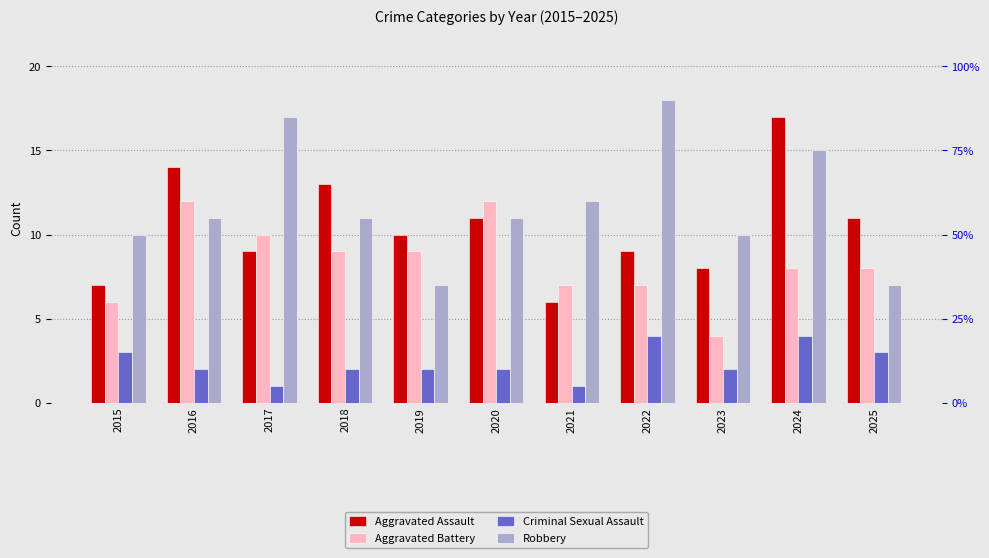

Between 2017 and 2018, which series saw the biggest shift?

Robbery